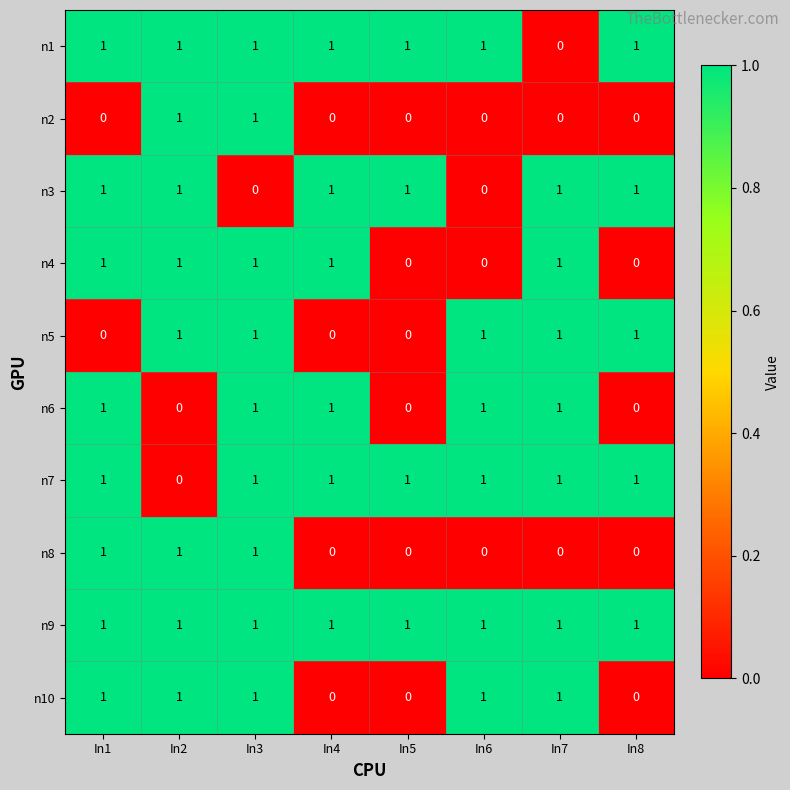

How many distinct data groups are displayed?

10